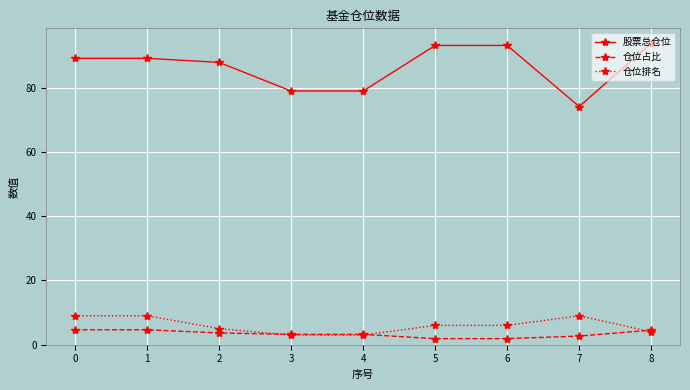

True or false: 股票总仓位 and 仓位排名 intersect in this chart.

False